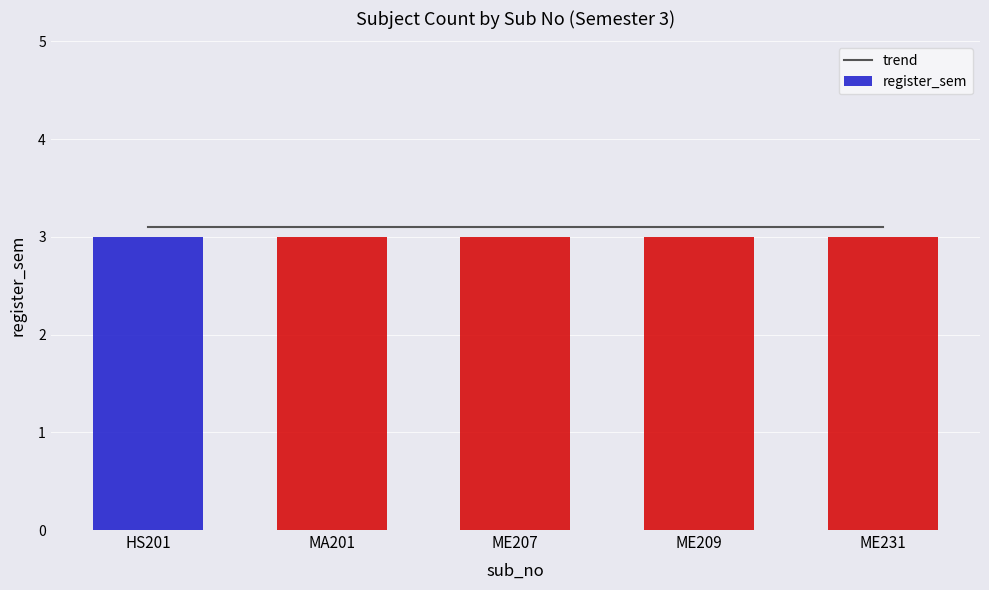

Rank the series by their maximum value, from highest to lowest.

trend, register_sem